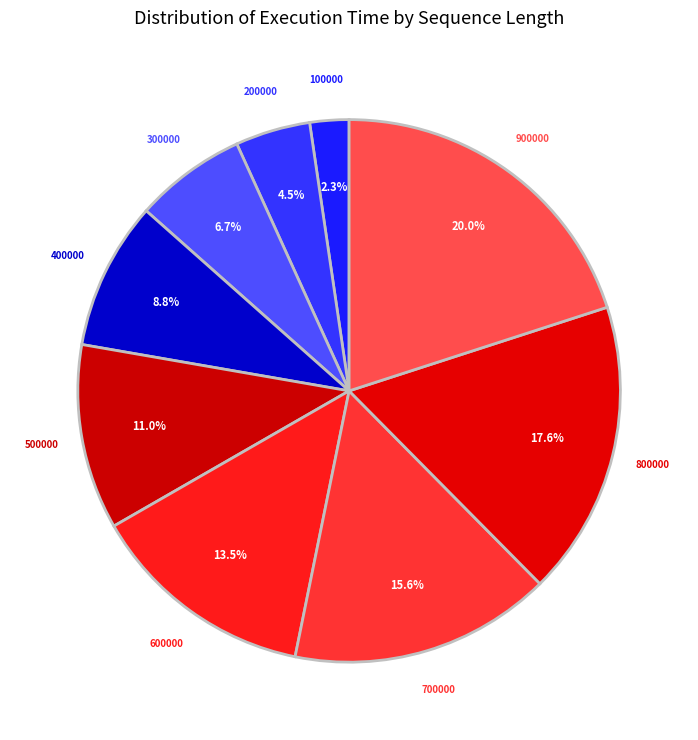

Does 800000 account for over 50% of the chart?

No